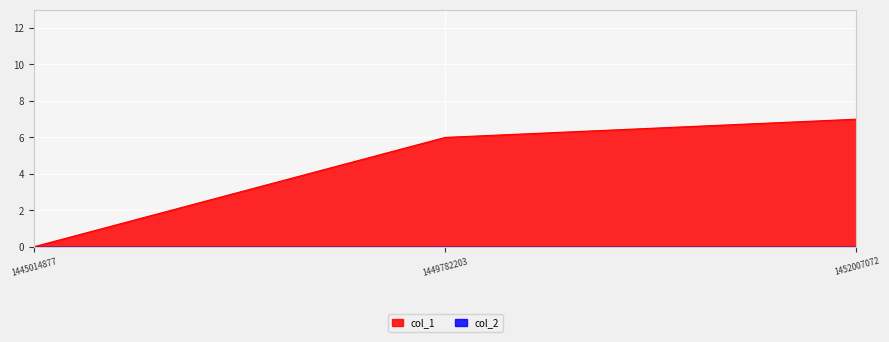

The chart shows a value of 6 at 1449782203. True or false?

True